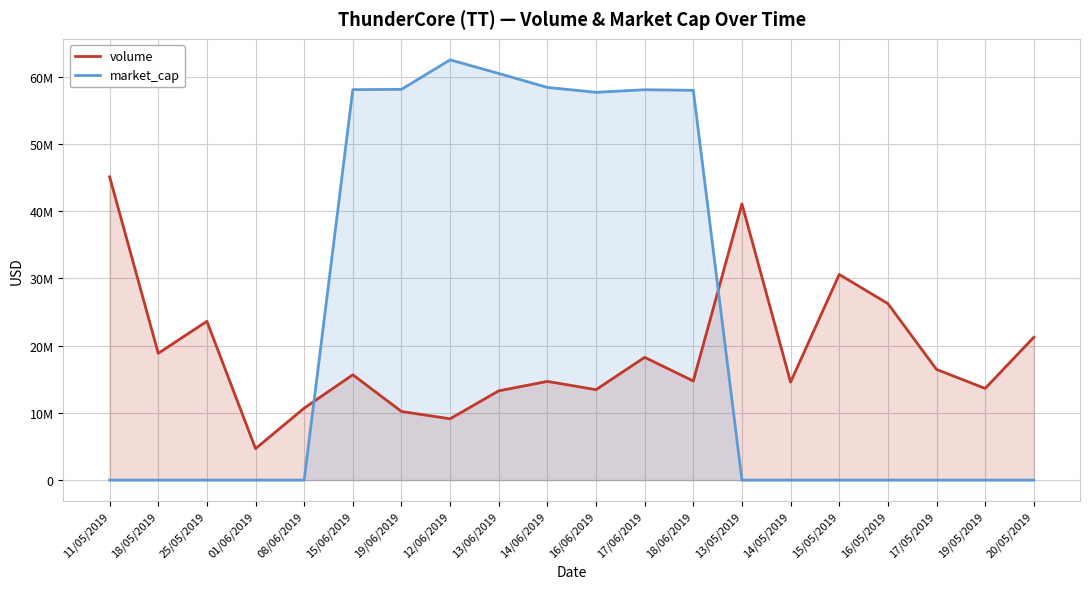

In market_cap, how many points are higher than both neighbors (excluding endpoints)?

2